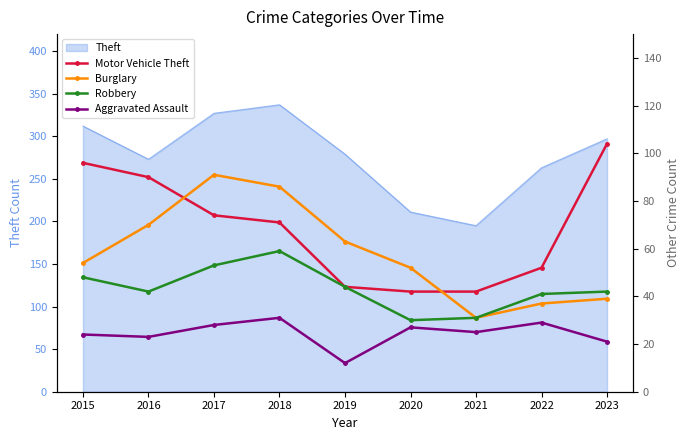

What is the highest value of the Theft series?

337